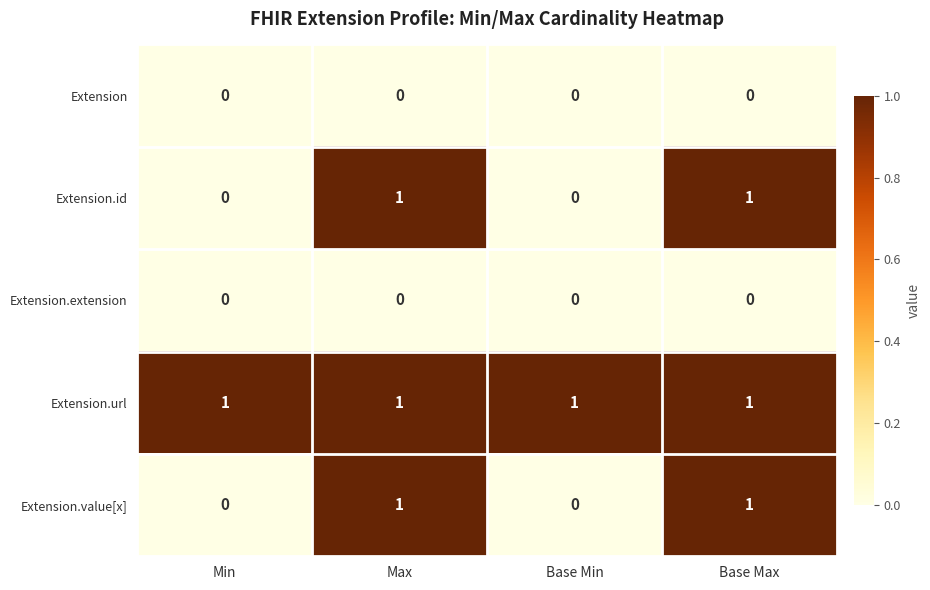

Reading left to right, transcribe all the data shown in this chart.

Extension: 0	0	0	0
Extension.id: 0	1	0	1
Extension.extension: 0	0	0	0
Extension.url: 1	1	1	1
Extension.value[x]: 0	1	0	1